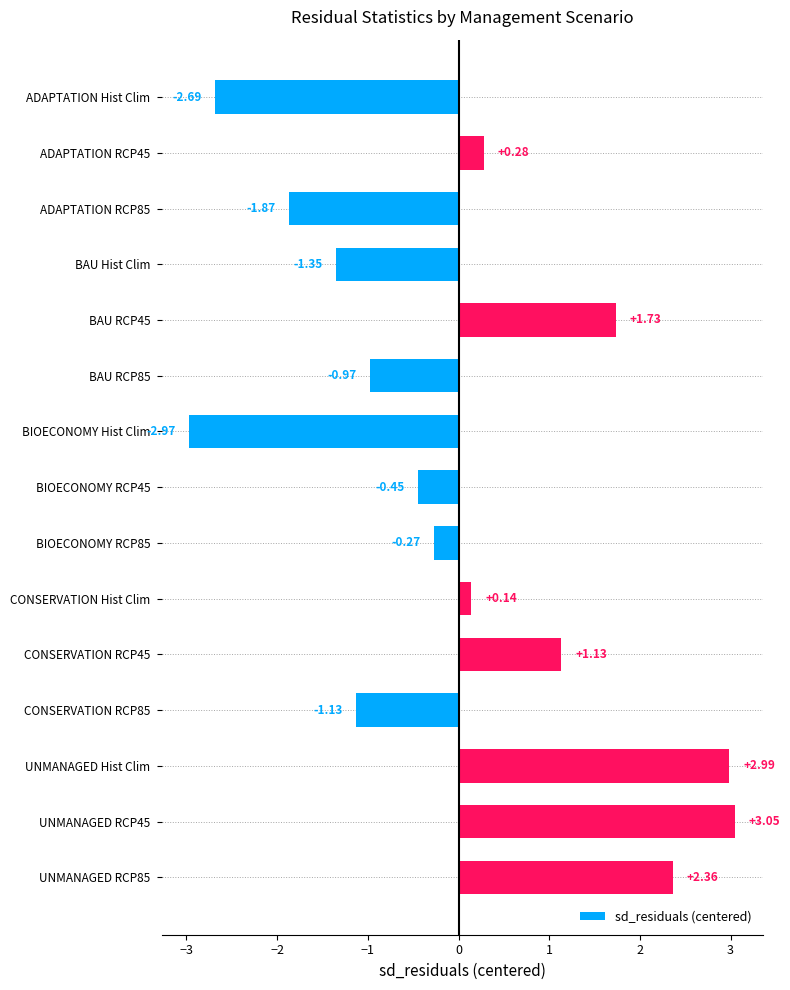

How many positive values are there?

7